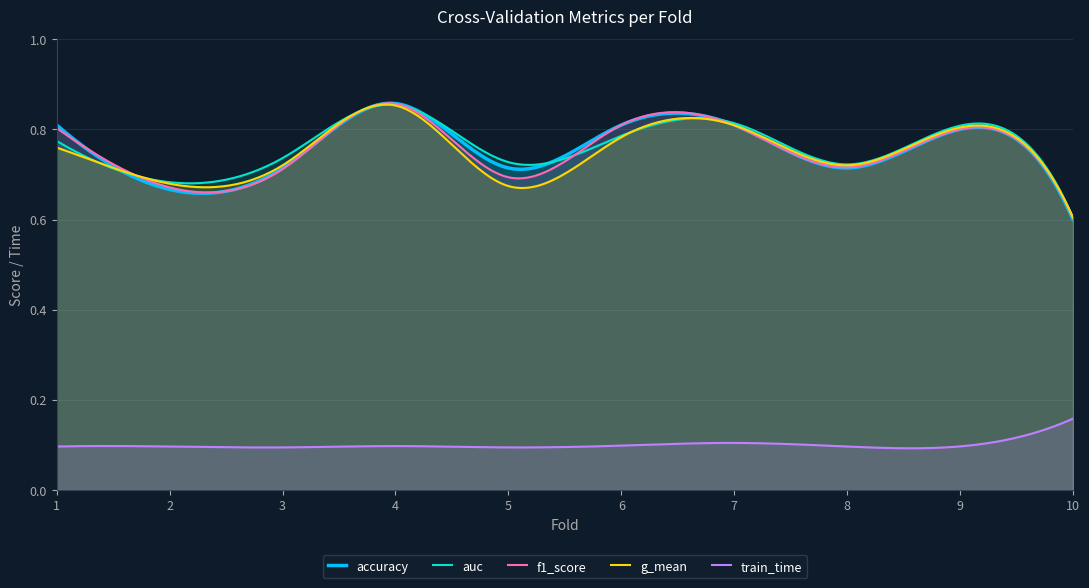

At which category is the sum across all series the highest?

4